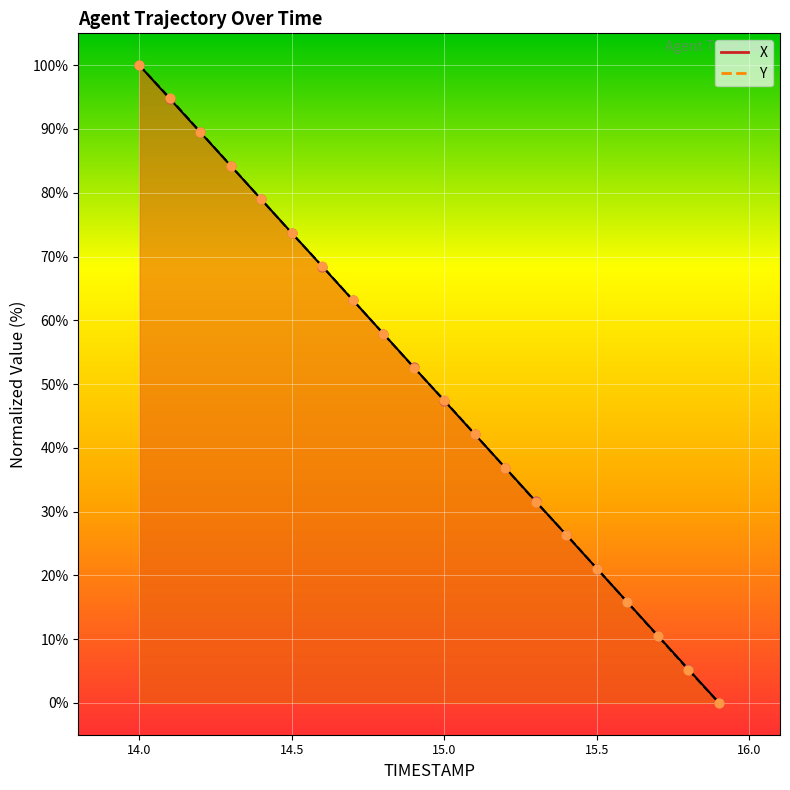

What is the total value across all series at 15.6?

47.3